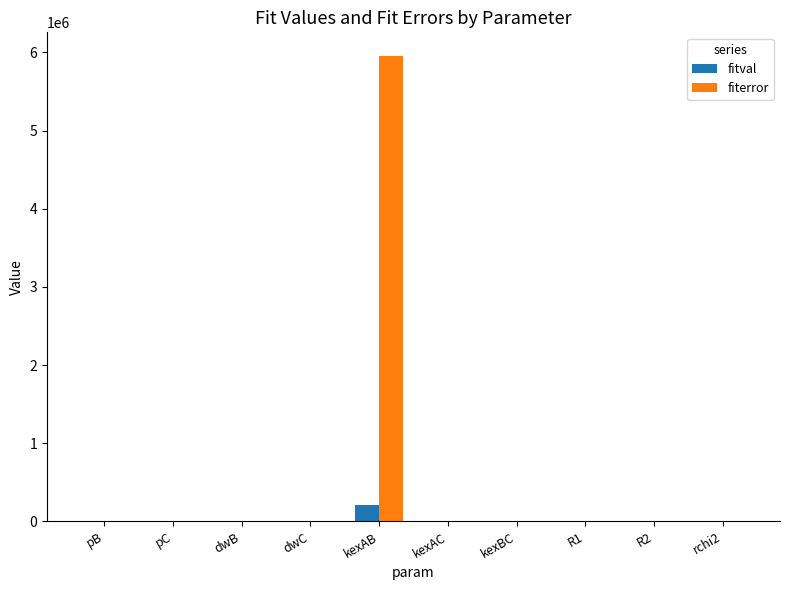

Which series has the largest total across all categories?

fiterror